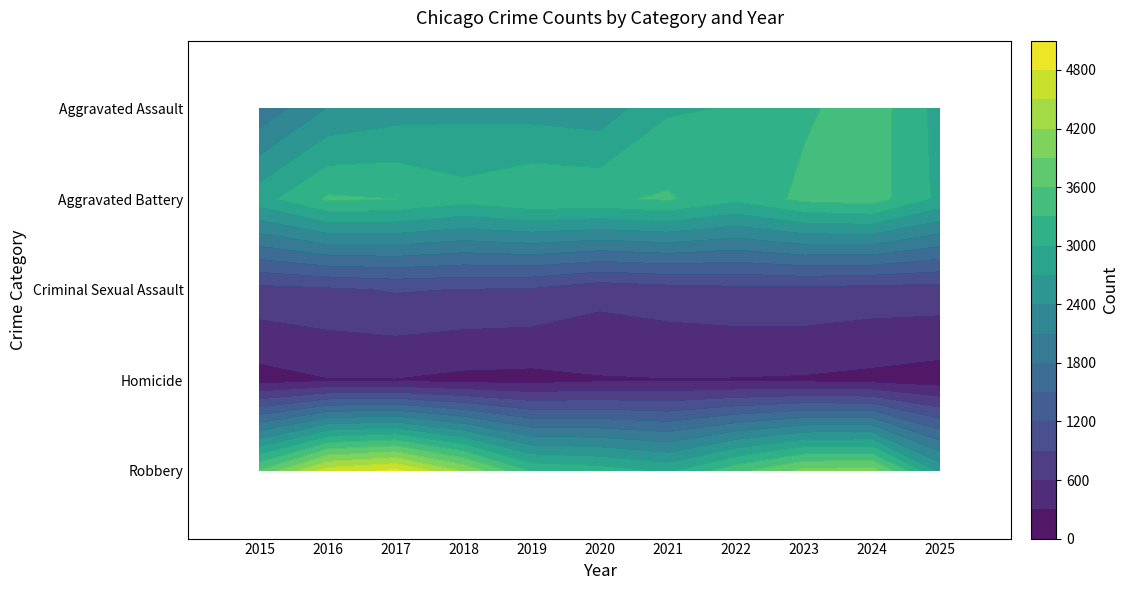

How many distinct data groups are displayed?

5